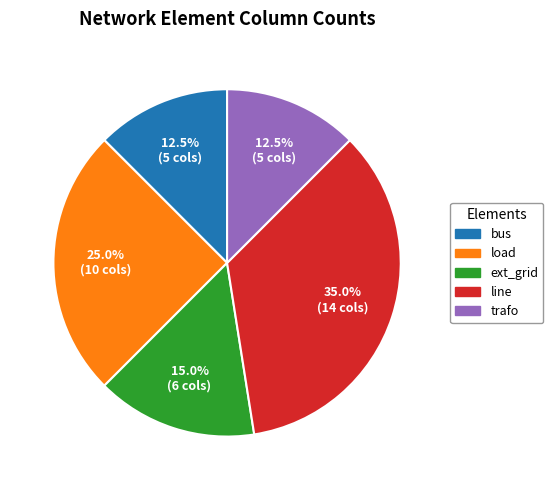

How much of the chart is everything except bus?

87.5%